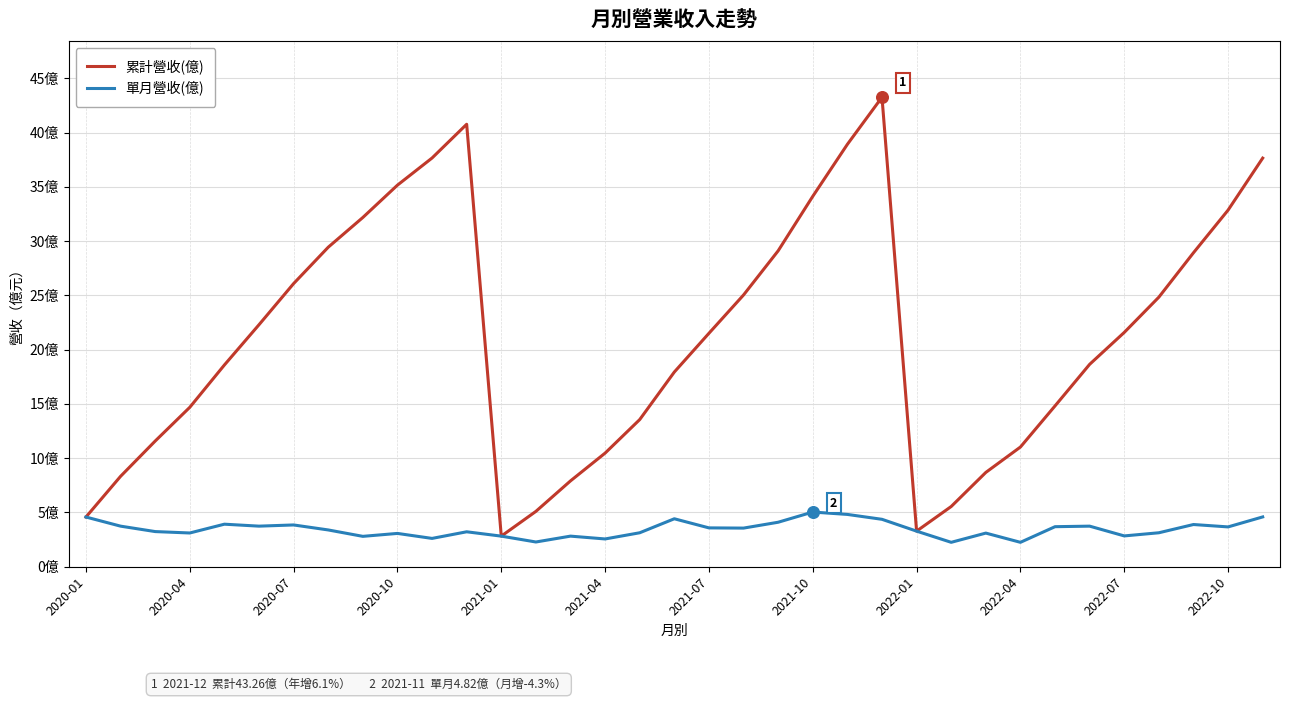

What are all the series names shown in the legend?

累計營收(億), 單月營收(億)